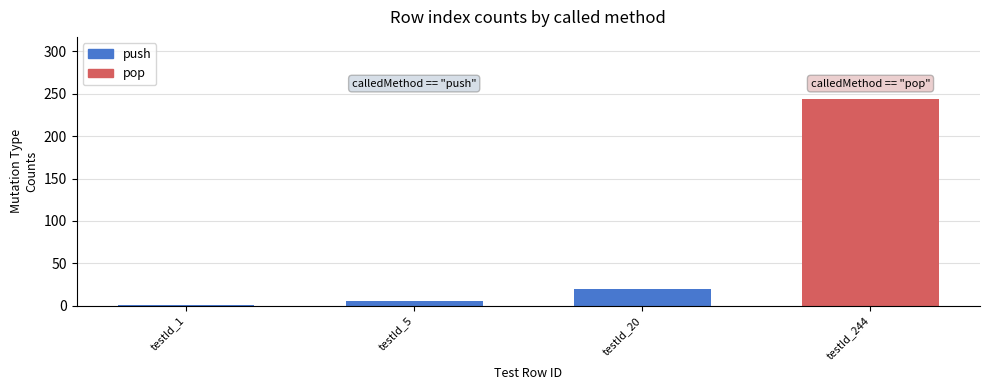

What is the difference between the second highest and minimum values?

19